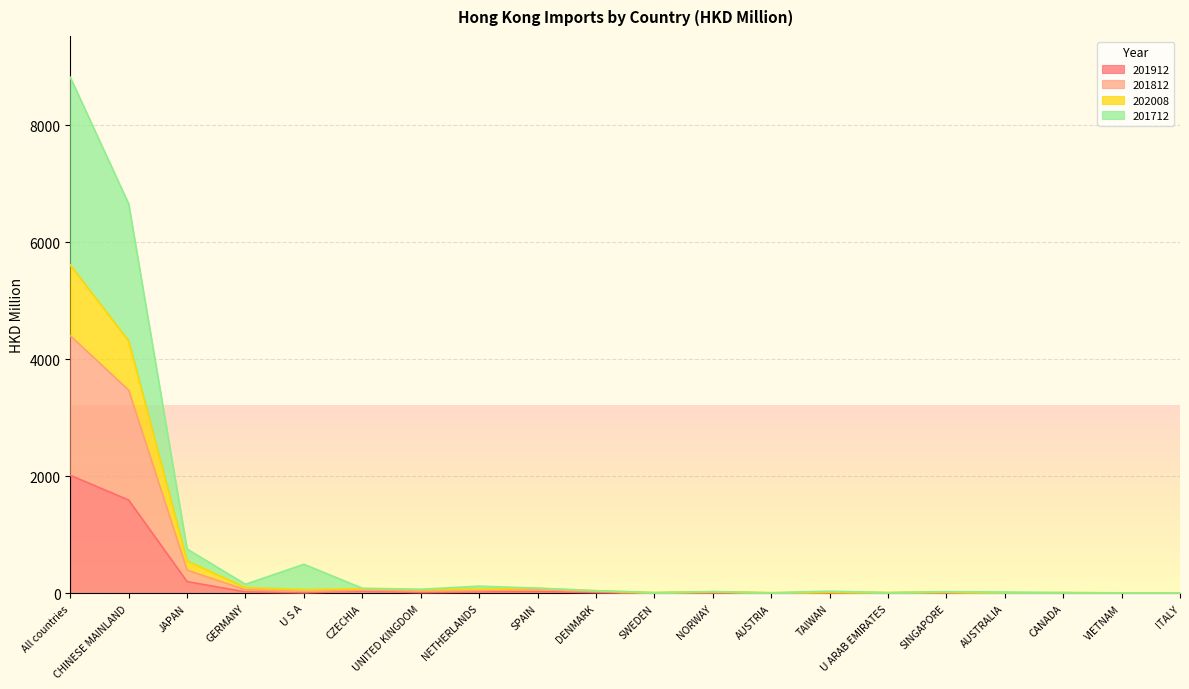

Which category has the lowest value in the 201912 series?

AUSTRALIA